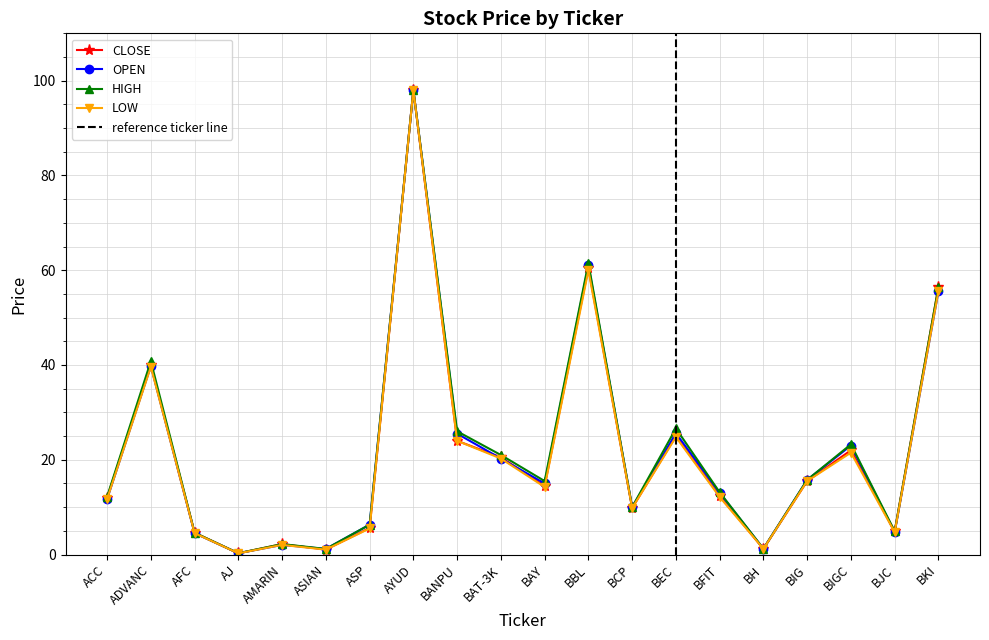

Reading left to right, transcribe all the data shown in this chart.

CLOSE: 12.0	40.0	4.6	0.2	2.2	1.0	5.6	98.0	24.0	20.5	14.5	60.5	9.8	25.0	12.4	1.2	15.5	22.0	4.9	56.4
OPEN: 11.7	39.8	4.5	0.3	2.0	1.2	6.3	98.0	25.5	20.2	15.0	61.0	10.0	25.6	13.0	1.2	15.8	23.0	4.7	55.6
HIGH: 12.2	40.8	4.6	0.3	2.2	1.2	6.3	98.0	26.0	21.0	15.5	61.5	10.0	26.6	13.1	1.2	15.8	23.2	4.9	56.4
LOW: 11.7	39.6	4.5	0.2	2.0	1.0	5.5	98.0	24.0	20.2	14.2	60.0	9.8	24.8	12.1	1.2	15.5	21.5	4.7	55.6